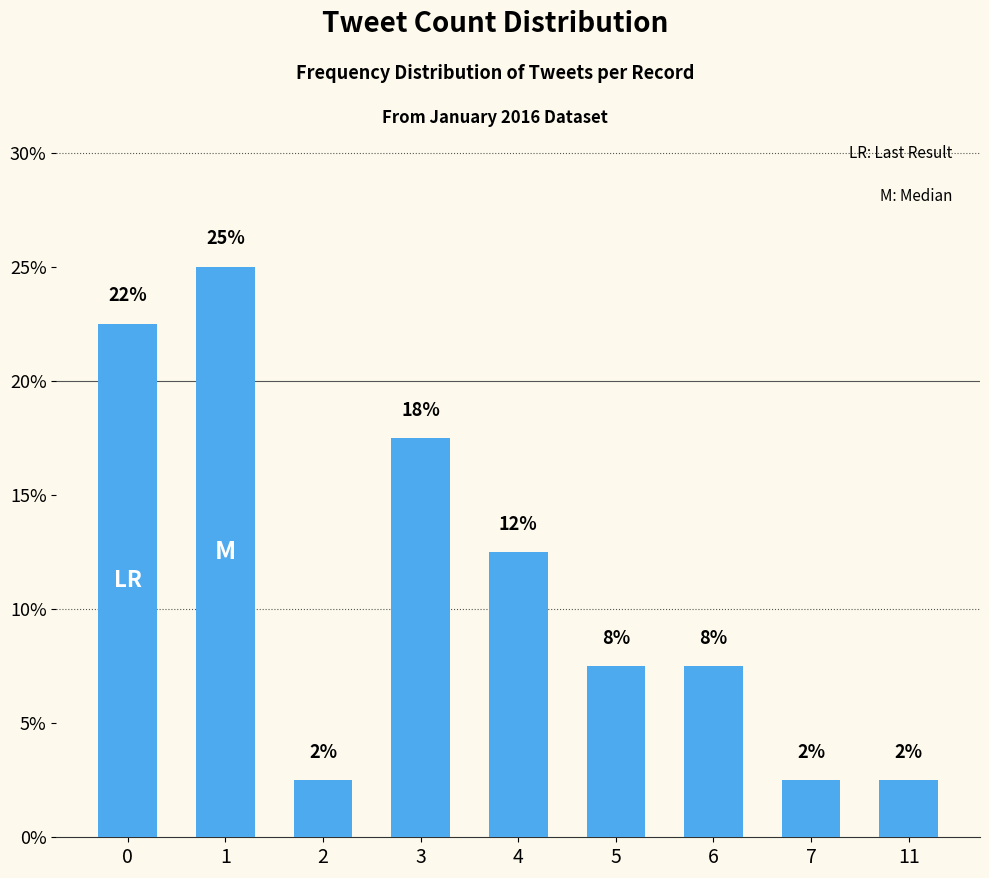

Does the chart contain any negative values?

No